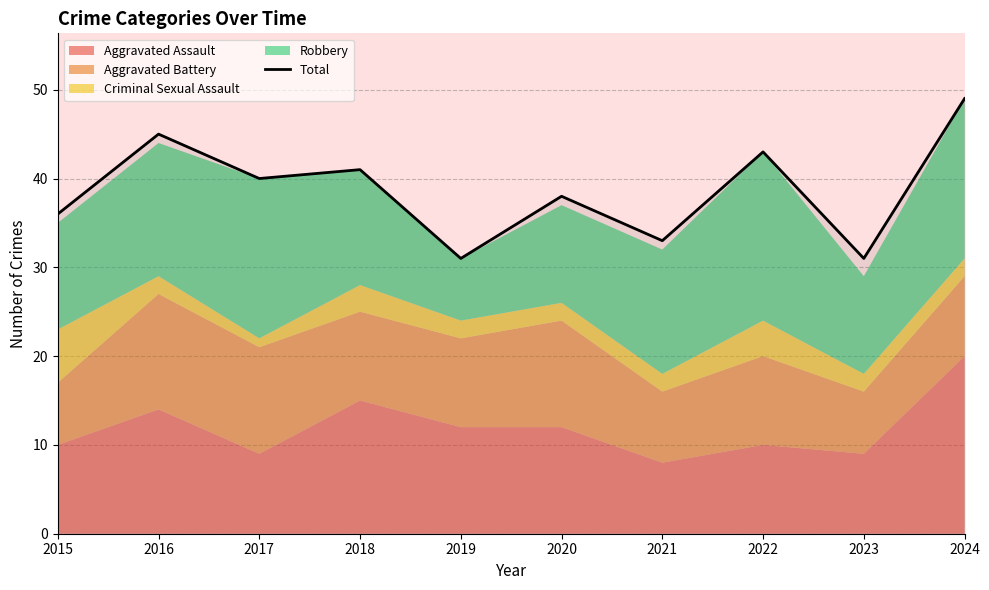

What is the value of the 10th point from the left?

49